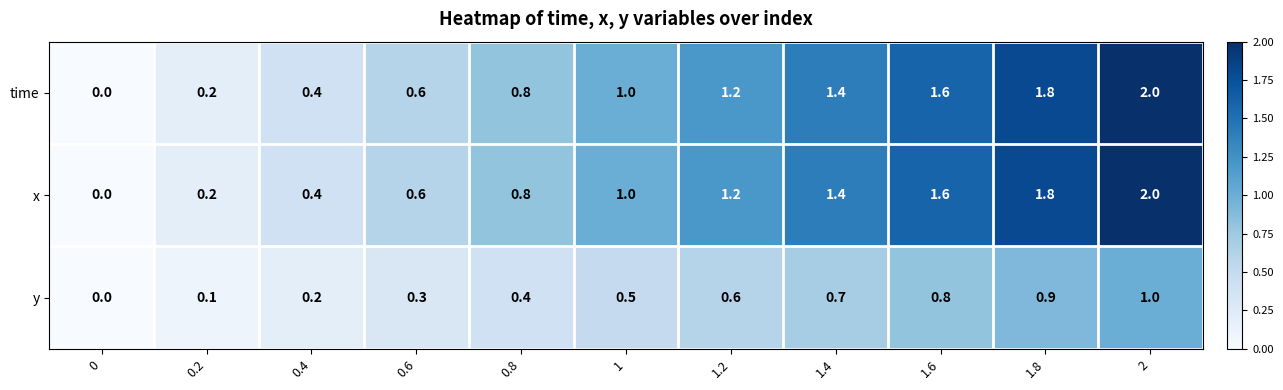

What is the total value across all series at 0.4?

1.0